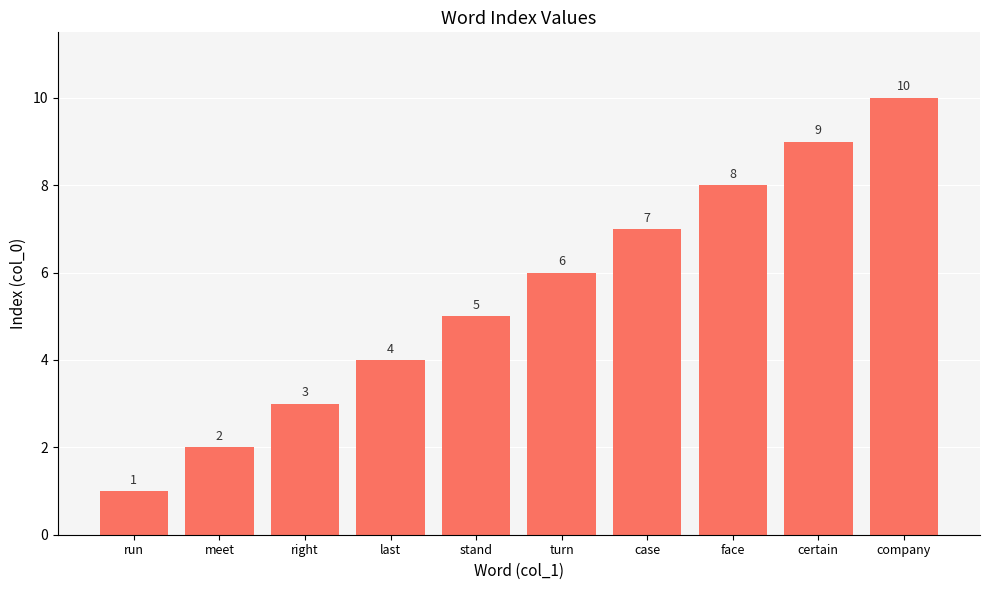

Which label corresponds to the smallest value in the chart?

run